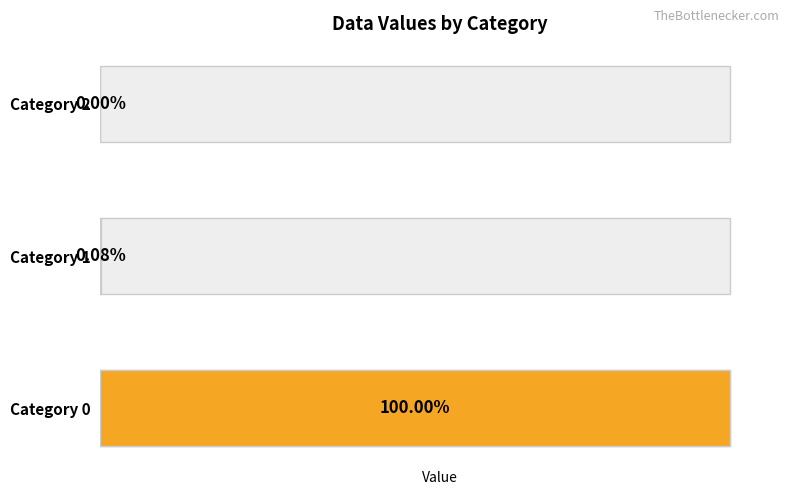

Where is the data nearest to the value 6109?

1